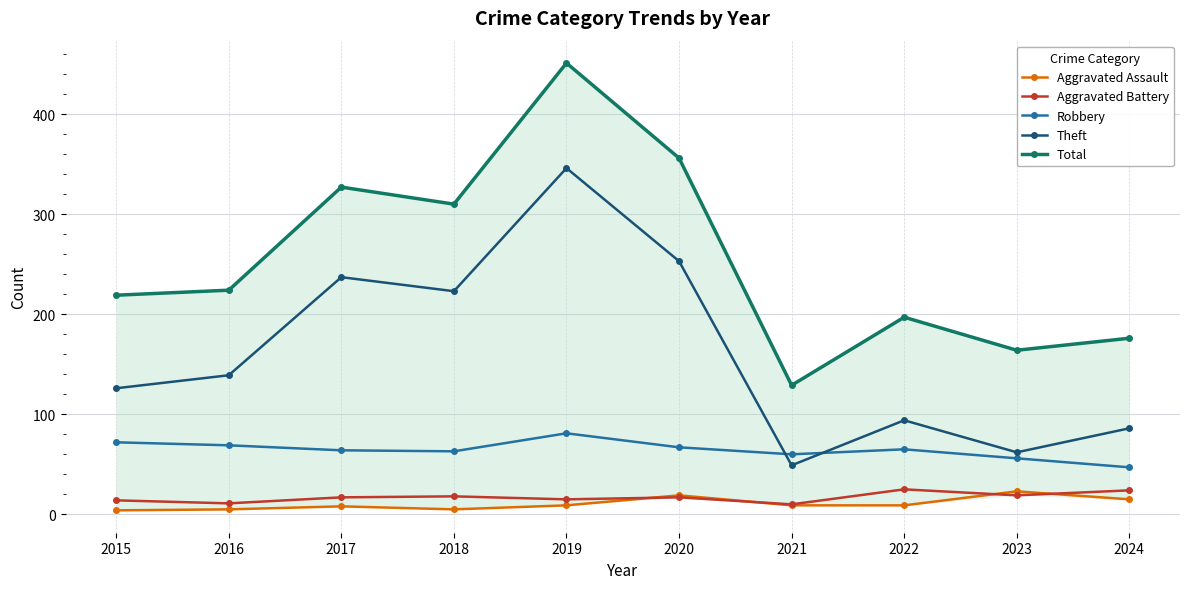

Which series has the largest total across all categories?

Total